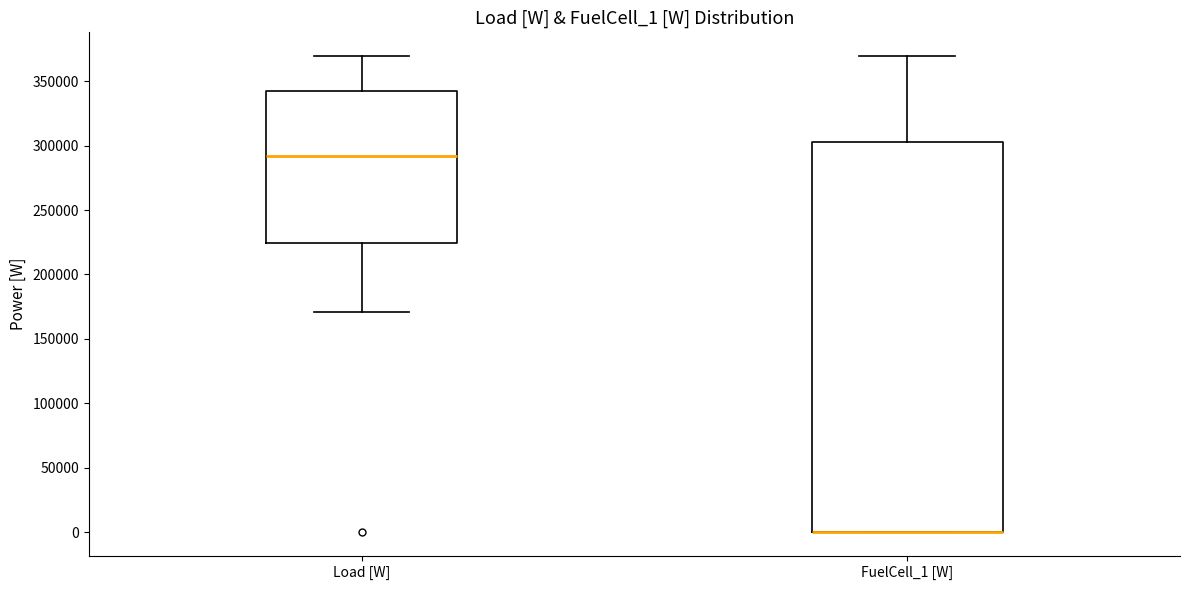

Where is the lower edge of the box for Load [W] on the y-axis? The values are not printed on the chart, so give them approximately, as read against the axis.

225000